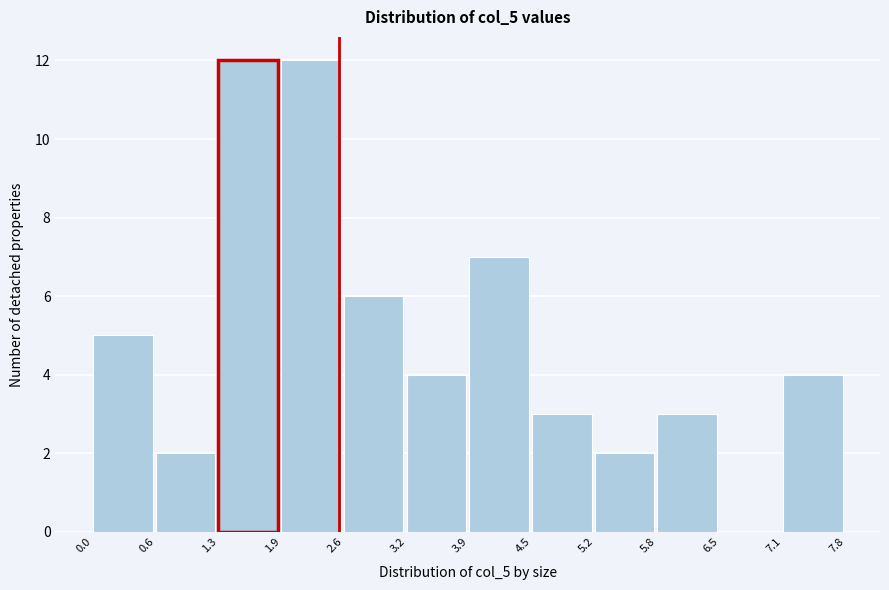

Reading left to right, list every bar in this chart as the range it spans on the x-axis followed by its height. The values are not printed on the chart, so give them approximately, as read against the axis.

0.0 to 0.6: 5
0.6 to 1.3: 2
1.3 to 1.9: 12
1.9 to 2.6: 12
2.6 to 3.2: 6
3.2 to 3.9: 4
3.9 to 4.5: 7
4.5 to 5.2: 3
5.2 to 5.8: 2
5.8 to 6.5: 3
6.5 to 7.1: 0
7.1 to 7.8: 4